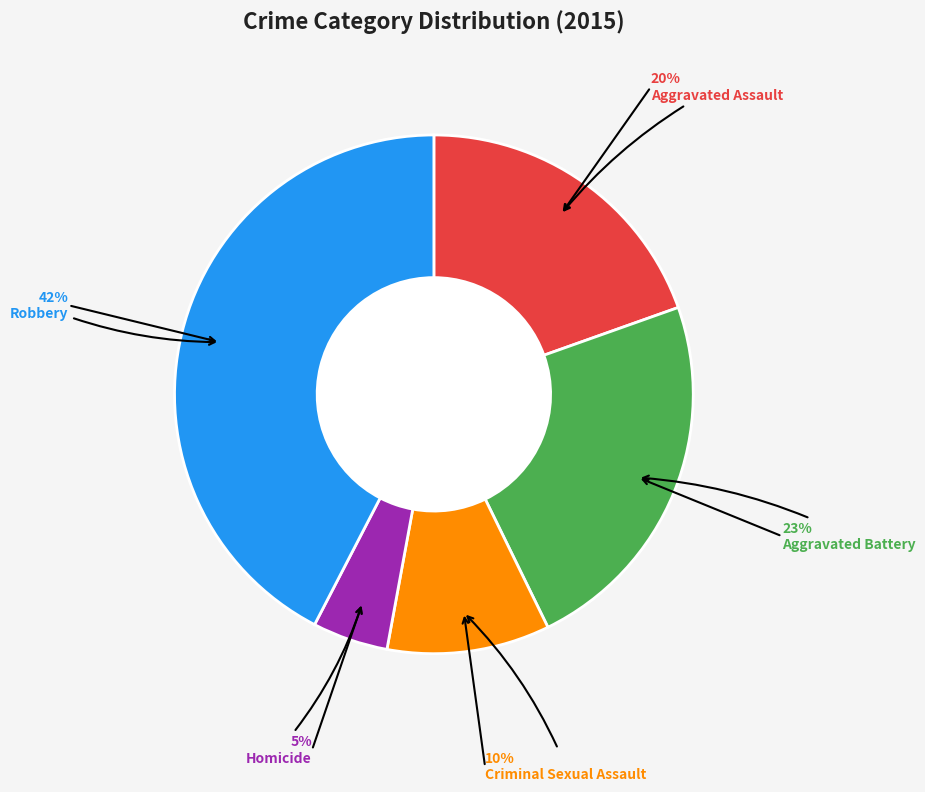

To the nearest percent, what is the average slice percentage?

20%